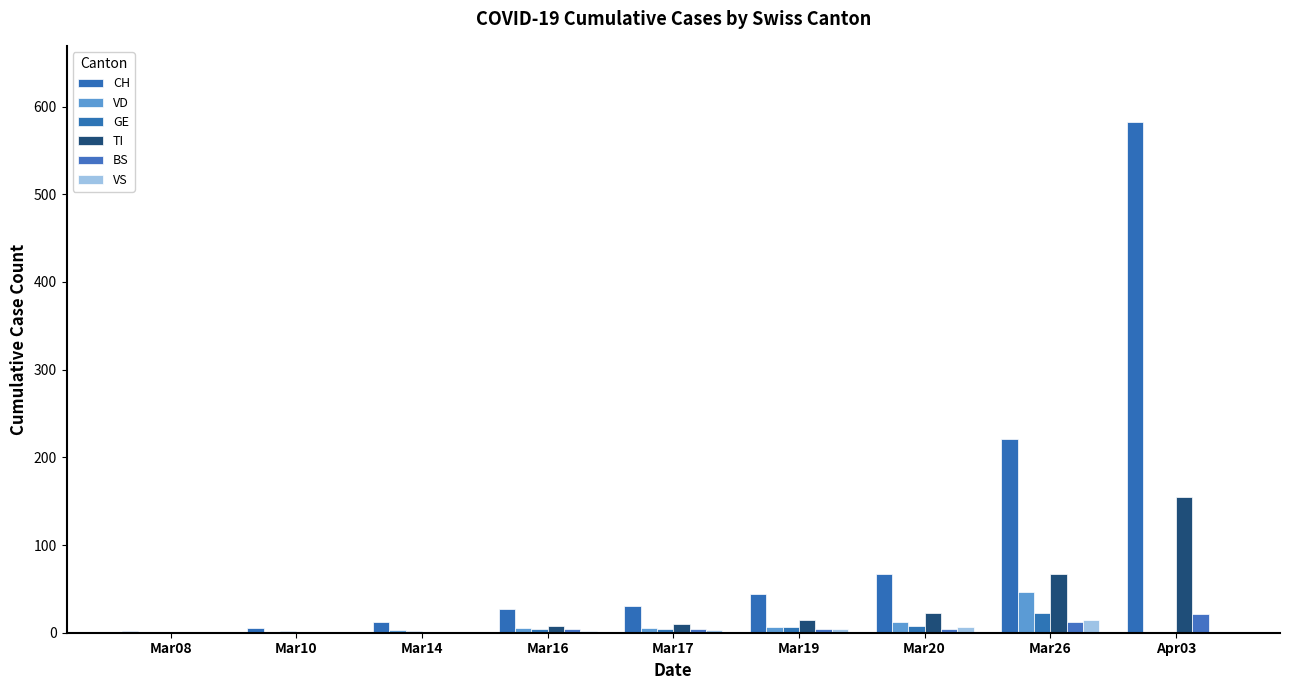

Where does the VD series first go above 5?

Mar19